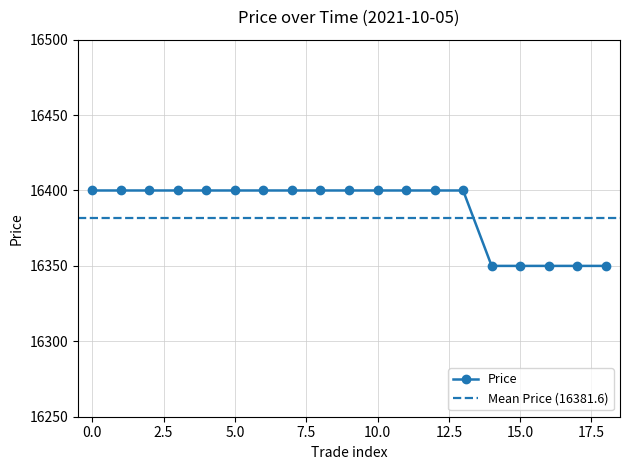

The Price series shows 16400 at 0.0. True or false?

True